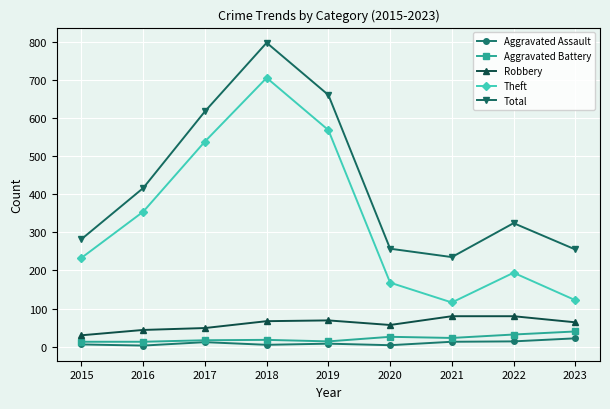

True or false: Aggravated Assault has more than 0 interior local peaks.

True